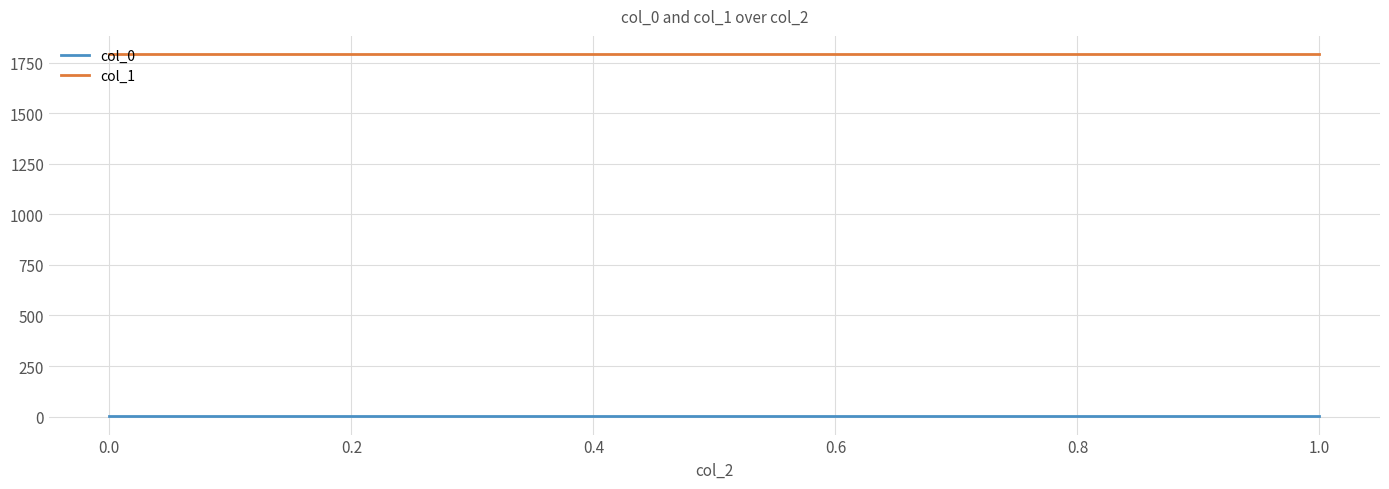

What is the sum of the col_1 values at 1.0 and 0.0?

3584.2